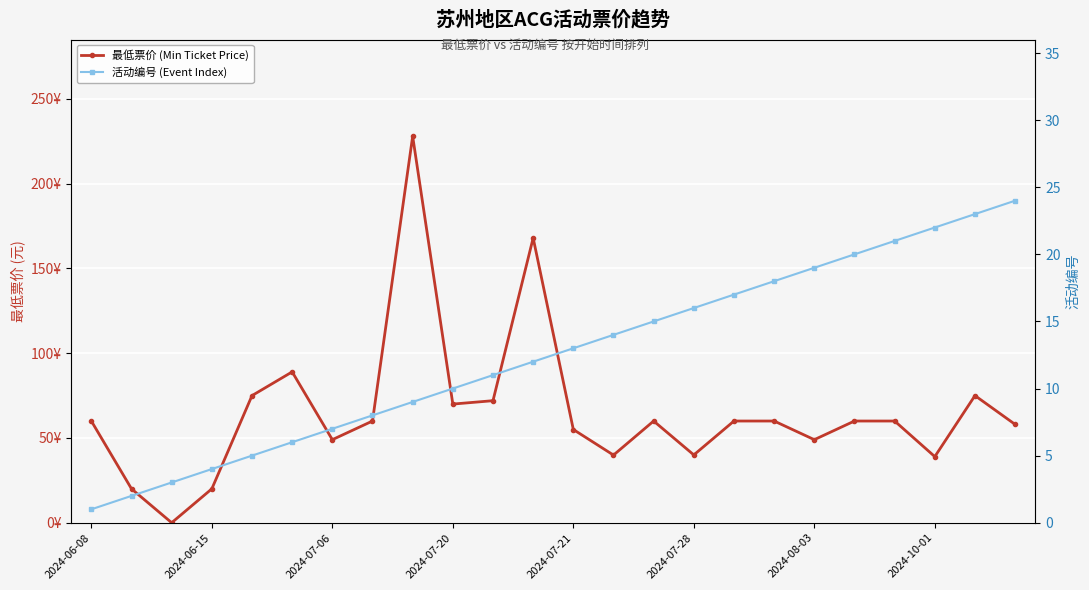

Which series has the largest range (max minus min)?

最低票价 (Min Ticket Price)